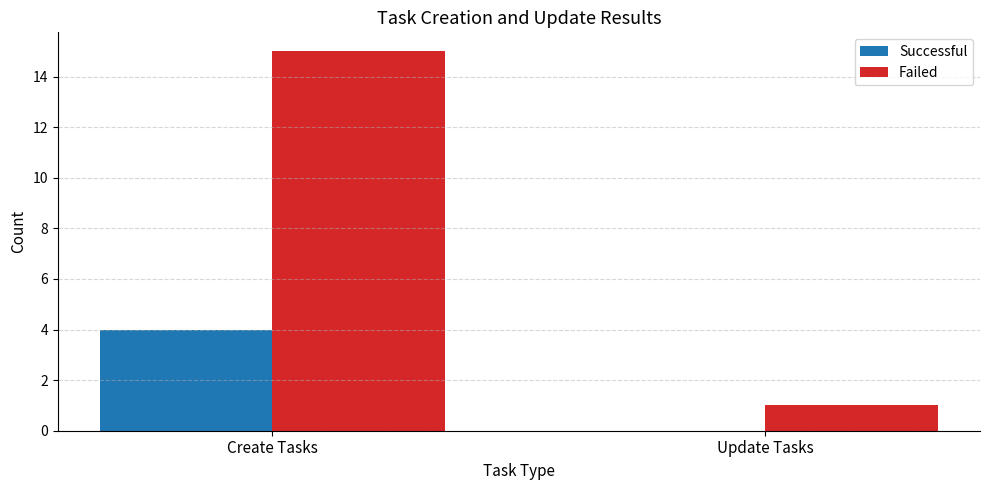

How many values in Successful are above zero?

1